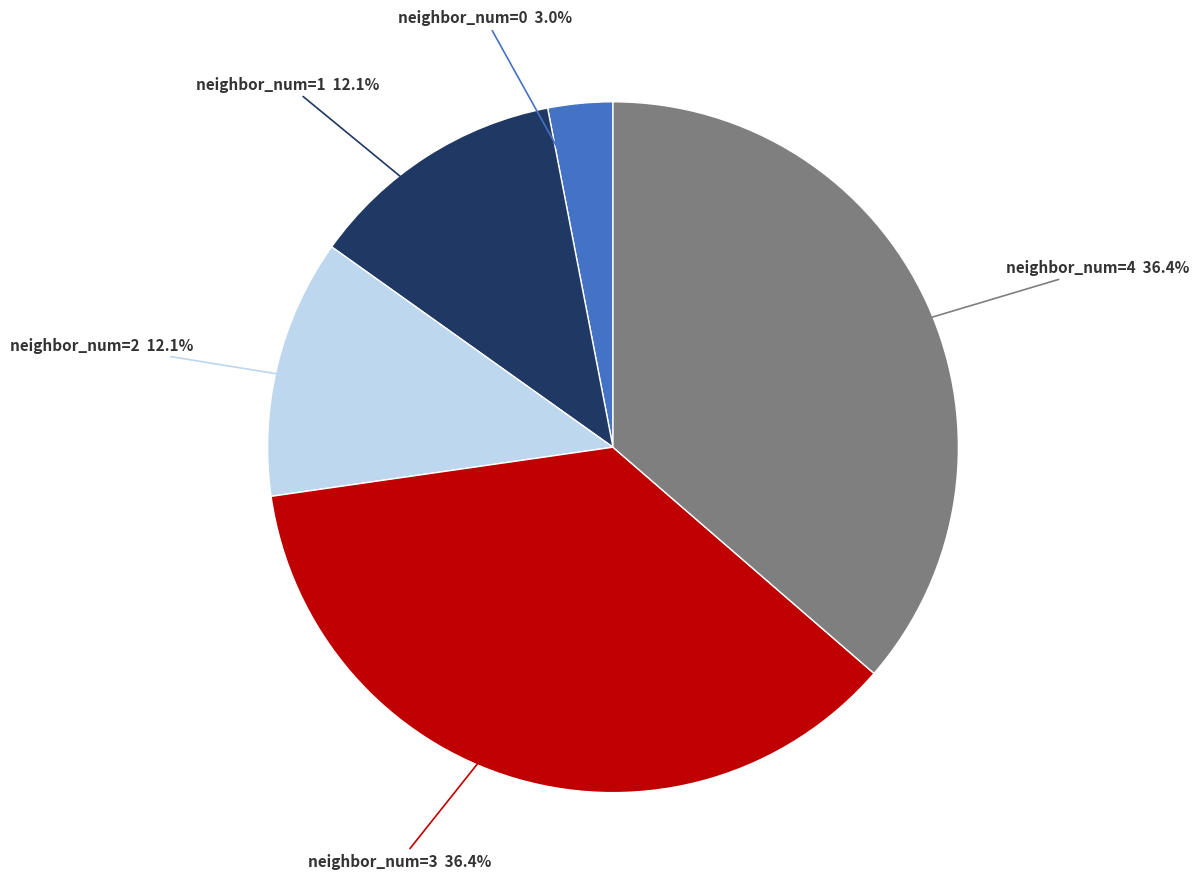

To the nearest percent, what portion does neighbor_num=1 represent?

12%